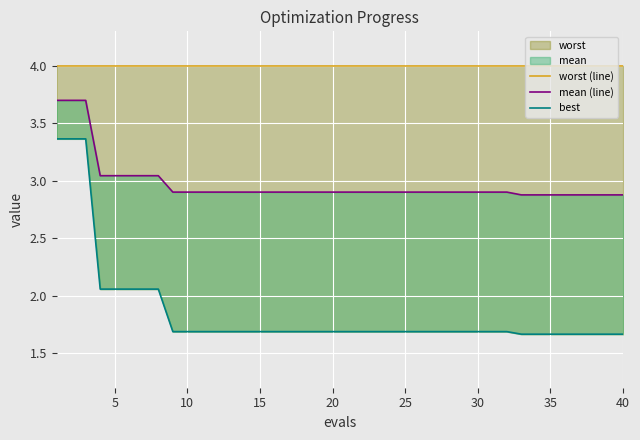

How many data points does each series have?

40